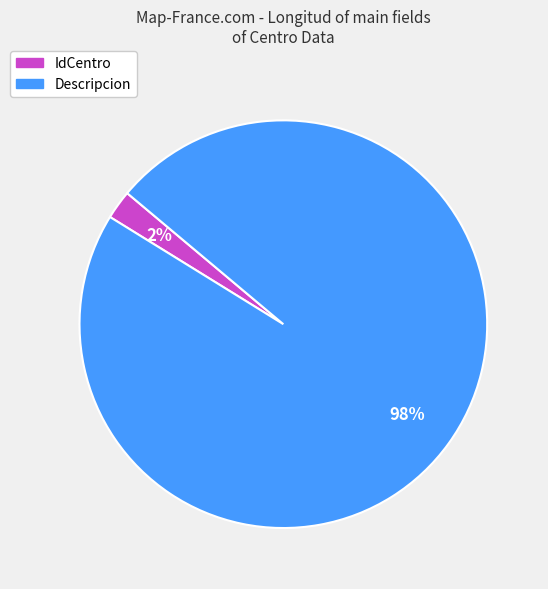

To the nearest percent, what percentage of the pie is Descripcion?

98%